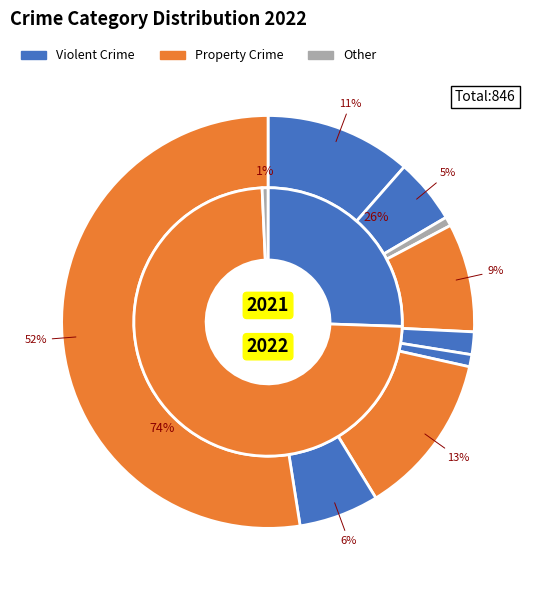

To the nearest percent, what is the average slice percentage?

11%